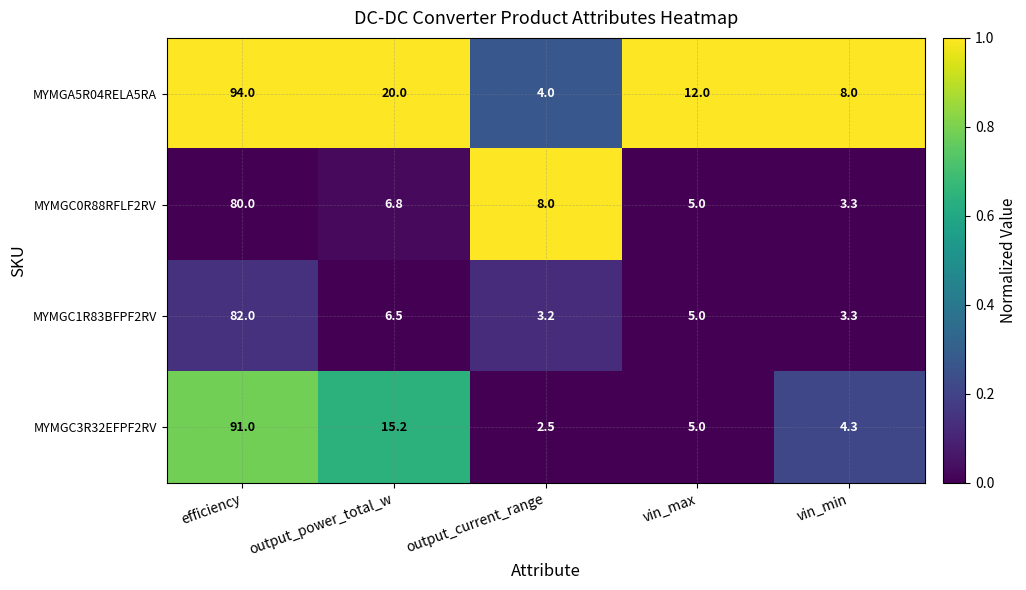

What is the total value across all series at vin_max?

27.0